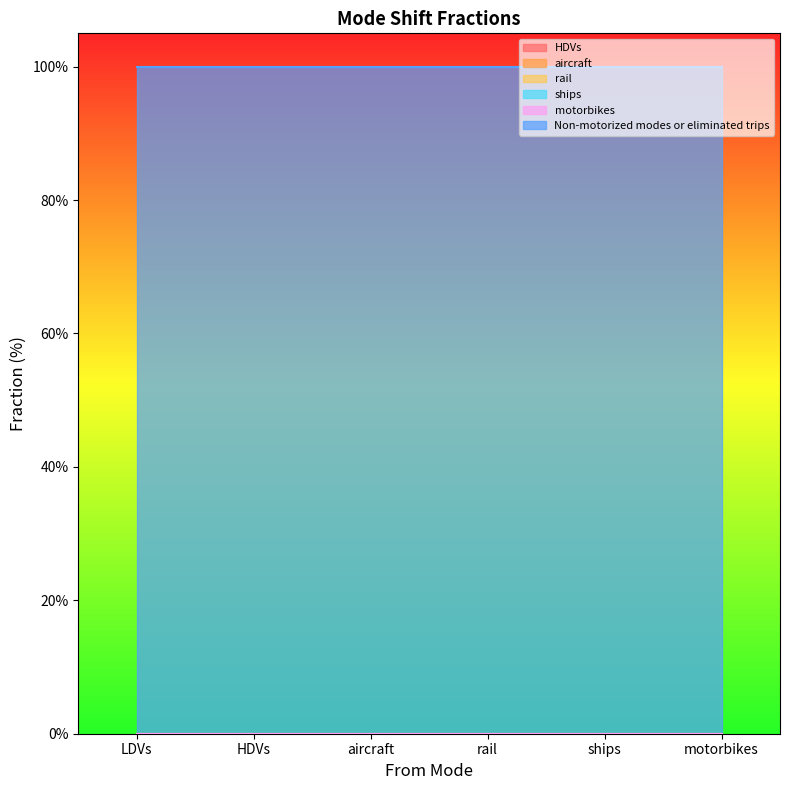

What is the label of the 4th point from the right?

aircraft